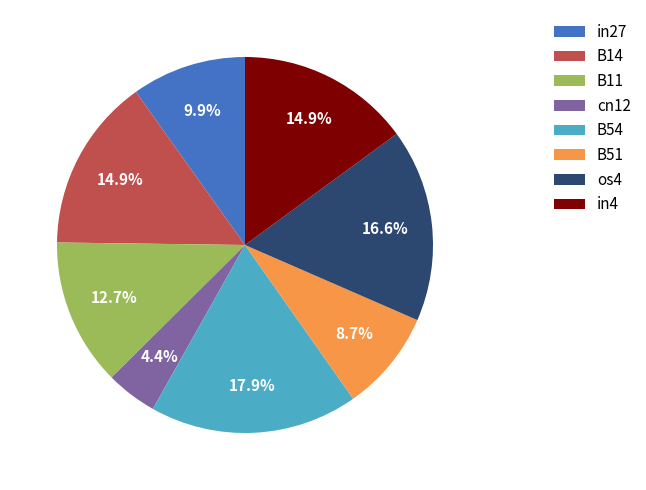

Does B14 account for over 50% of the chart?

No